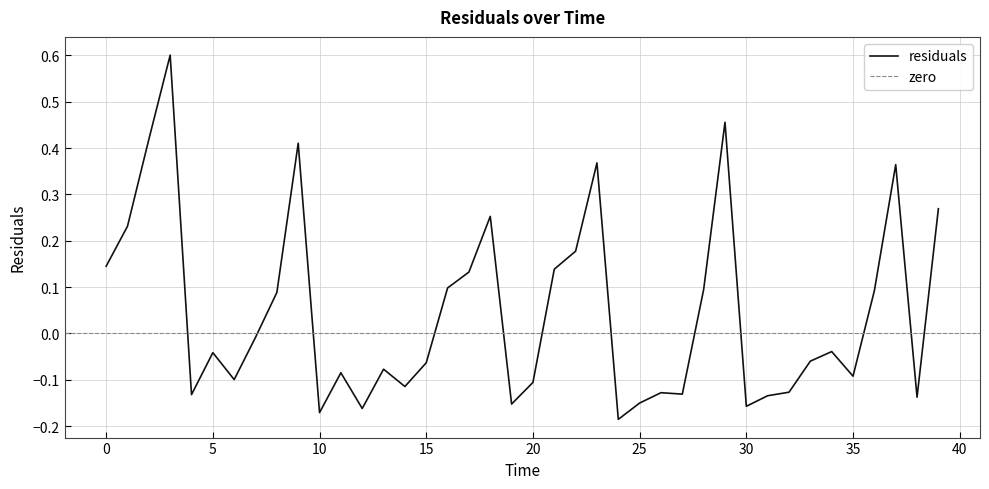

Reading left to right, list all the values displayed in this chart.

0.0=0.1	1.0=0.2	2.0=0.4	3.0=0.6	4.0=-0.1	5.0=-0.0	6.0=-0.1	7.0=-0.0	8.0=0.1	9.0=0.4	10.0=-0.2	11.0=-0.1	12.0=-0.2	13.0=-0.1	14.0=-0.1	15.0=-0.1	16.0=0.1	17.0=0.1	18.0=0.3	19.0=-0.2	20.0=-0.1	21.0=0.1	22.0=0.2	23.0=0.4	24.0=-0.2	25.0=-0.2	26.0=-0.1	27.0=-0.1	28.0=0.1	29.0=0.5	30.0=-0.2	31.0=-0.1	32.0=-0.1	33.0=-0.1	34.0=-0.0	35.0=-0.1	36.0=0.1	37.0=0.4	38.0=-0.1	39.0=0.3